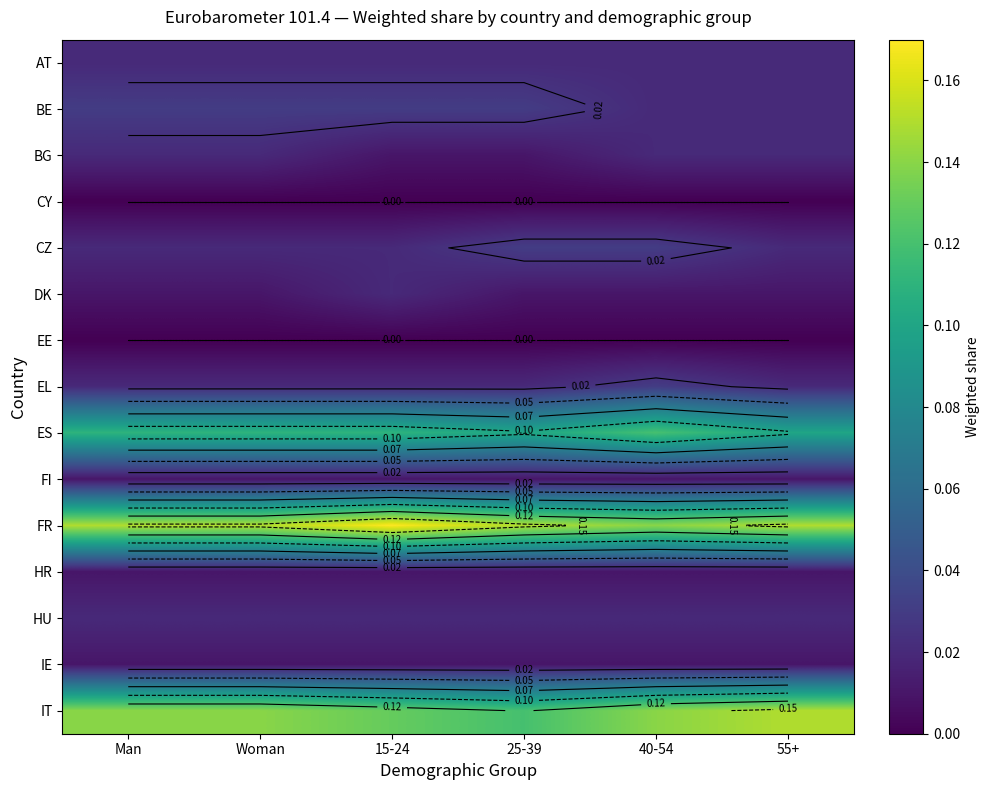

What is the sum of the IT values at 55+ and Man?

0.3